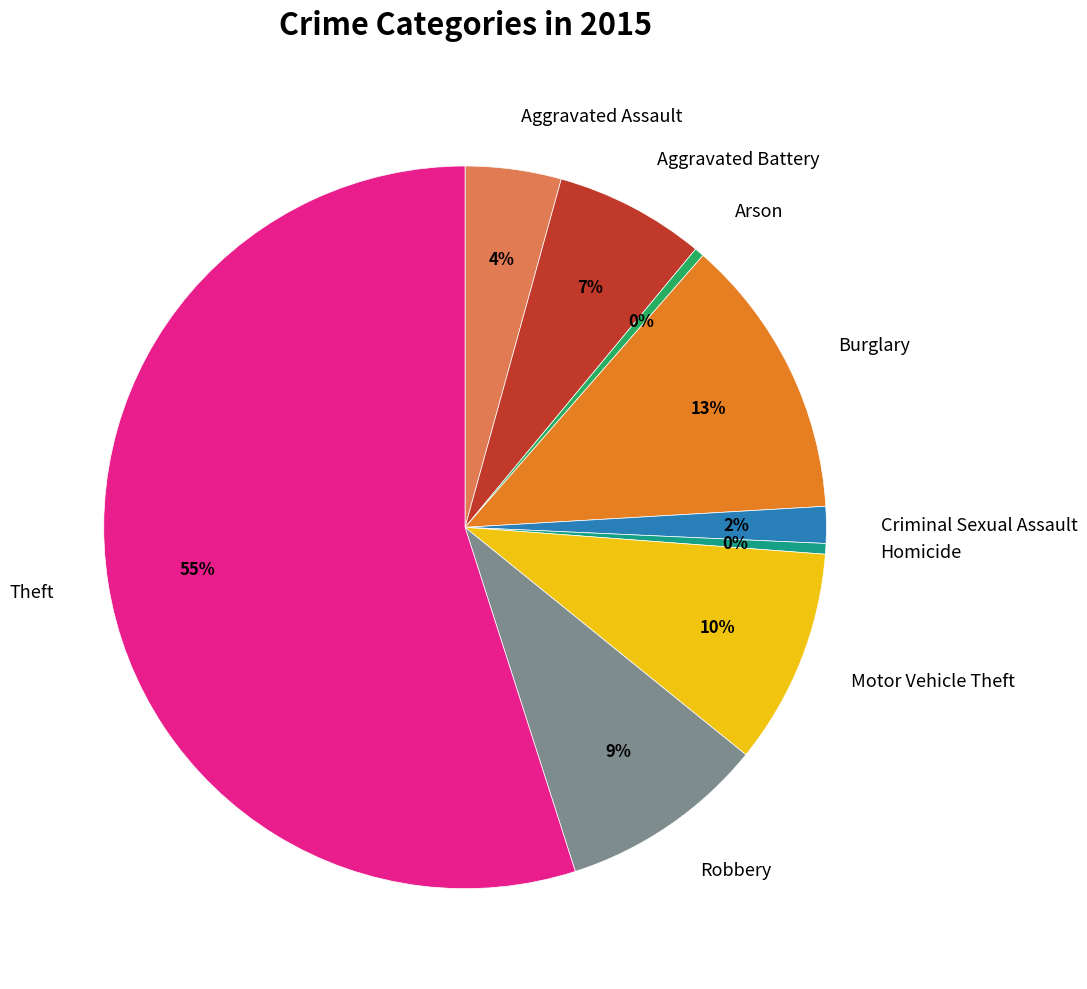

Which slice represents more than half of the pie?

Theft